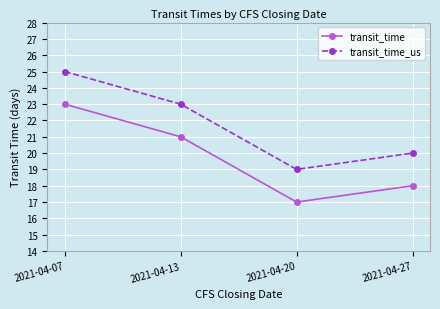

Read the transit_time_us value at 2021-04-07.

25